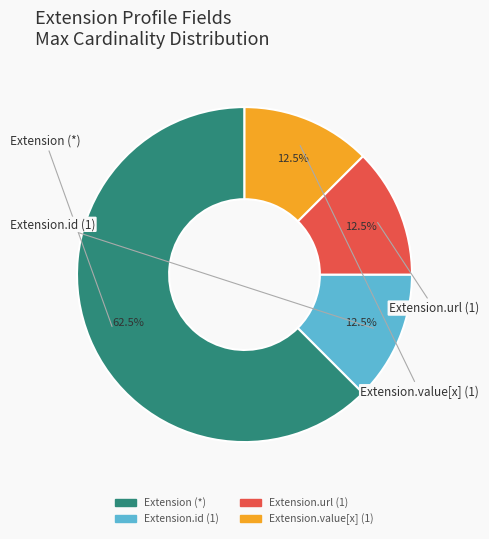

How many slices are in this pie chart?

4